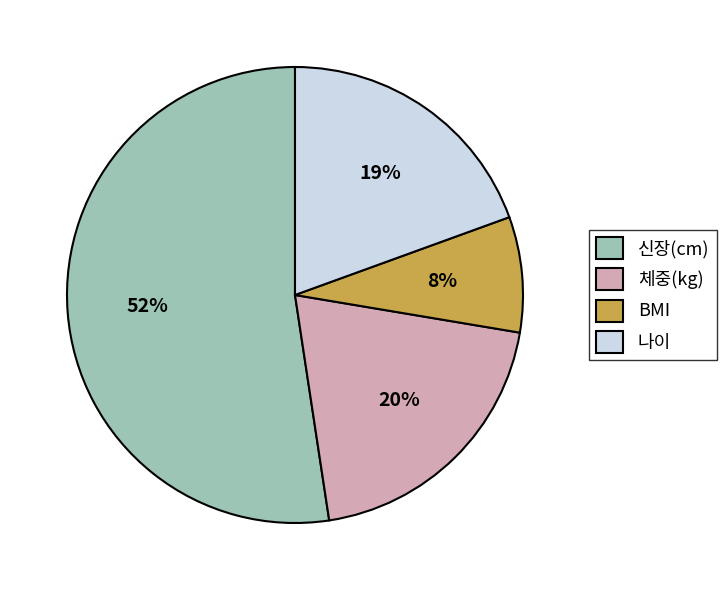

Does 신장(cm) account for over 50% of the chart?

Yes